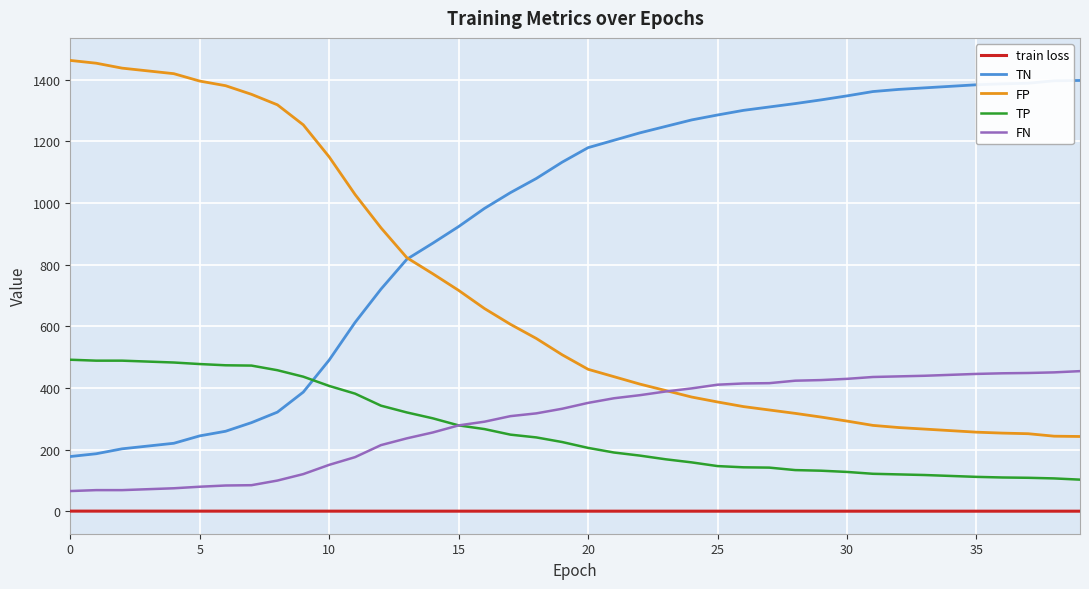

Which series has the largest total across all categories?

TN